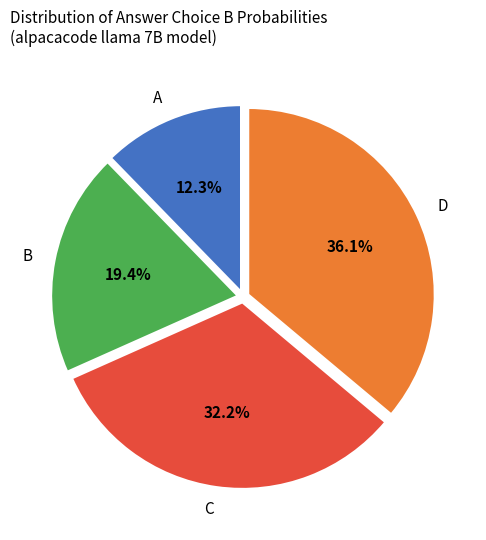

Approximately how many times larger is the value at A compared to C?

0.4